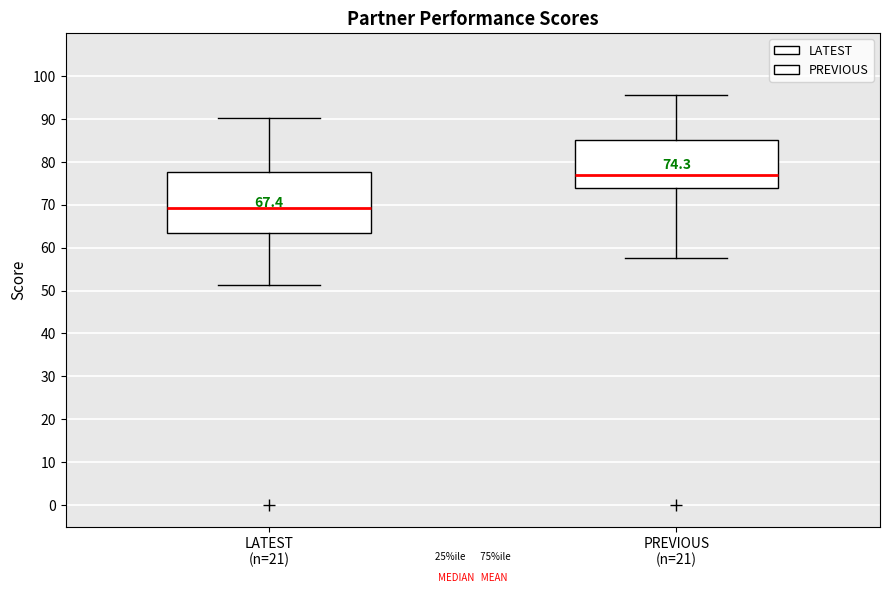

Comparing the boxes themselves (not the whiskers), which one is the tallest?

LATEST (n=21)